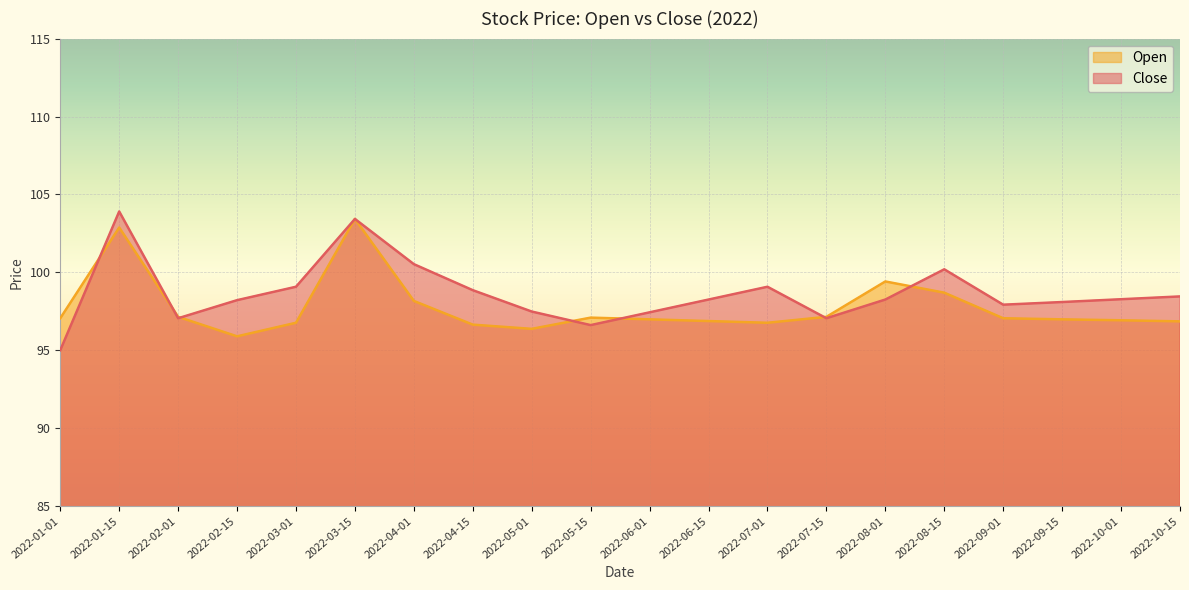

What is the difference between the maximum and minimum values in the Close series?

8.9